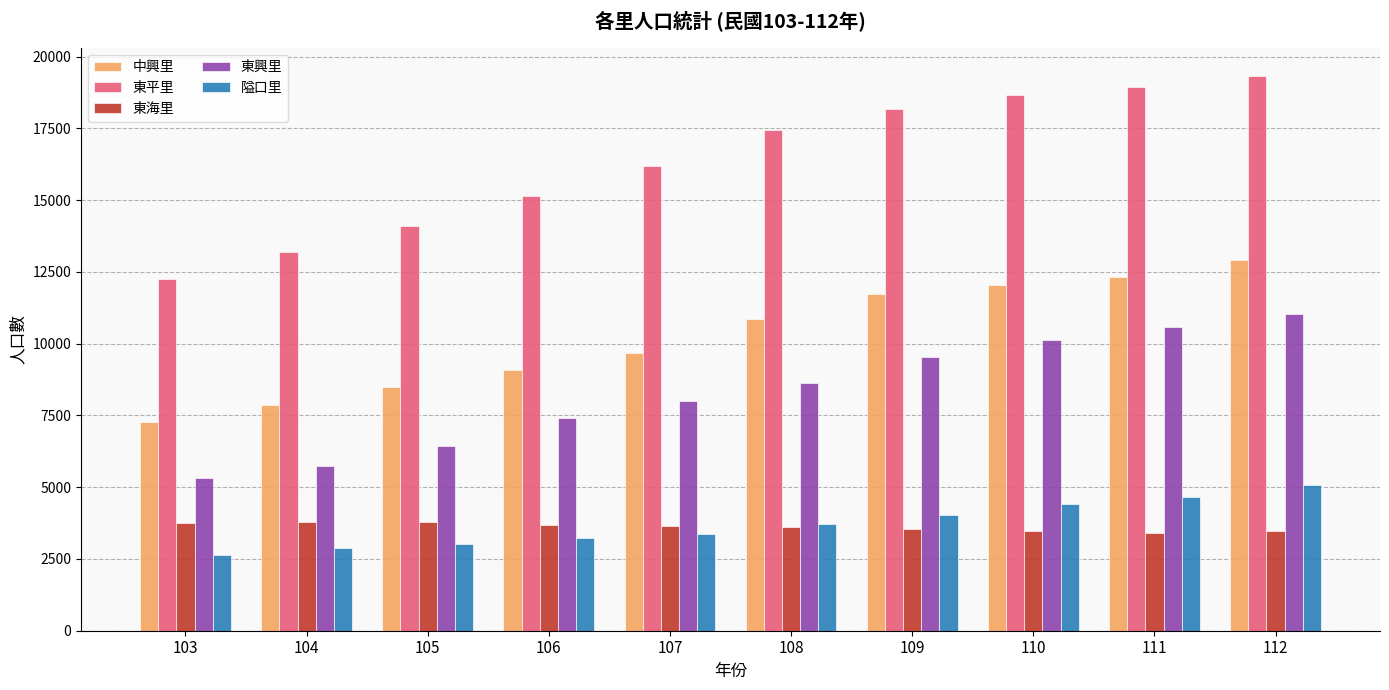

What is the approximate value of 東興里 at 110, to the nearest 10?

10130